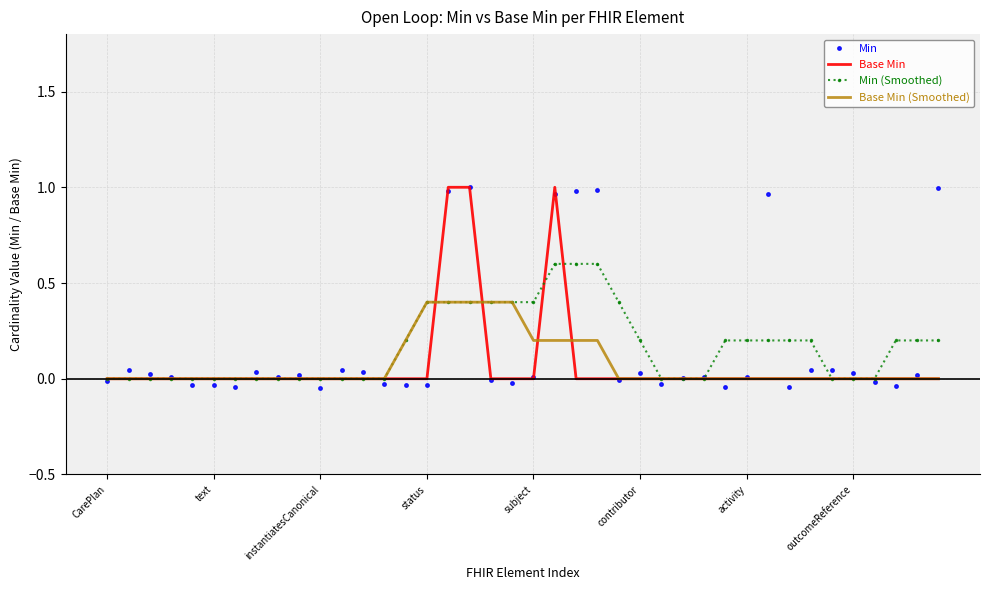

What is the maximum value for Min (Smoothed)?

0.6